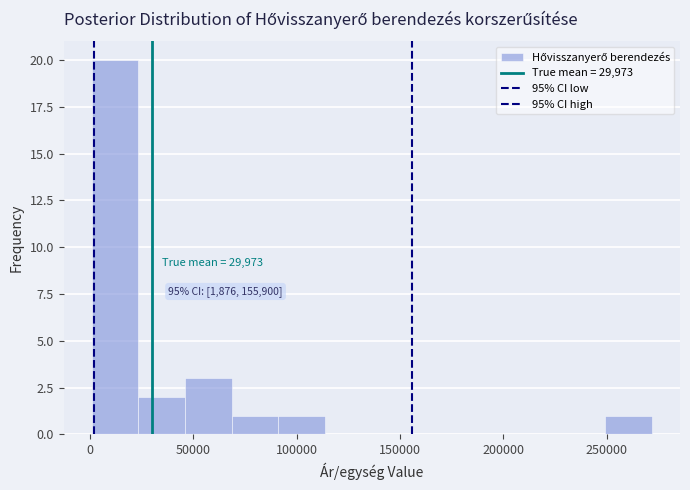

Over which range of the x-axis is the bar tallest?

0 to 25000